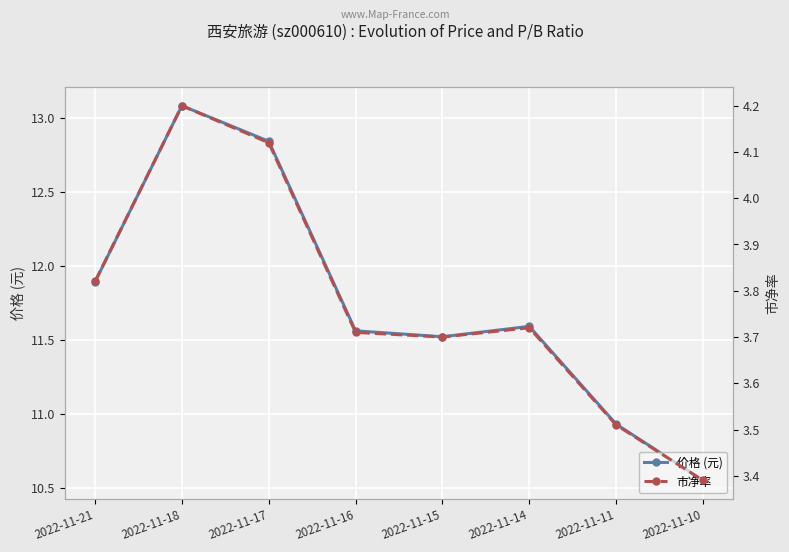

Which category has the highest value across all series?

2022-11-18